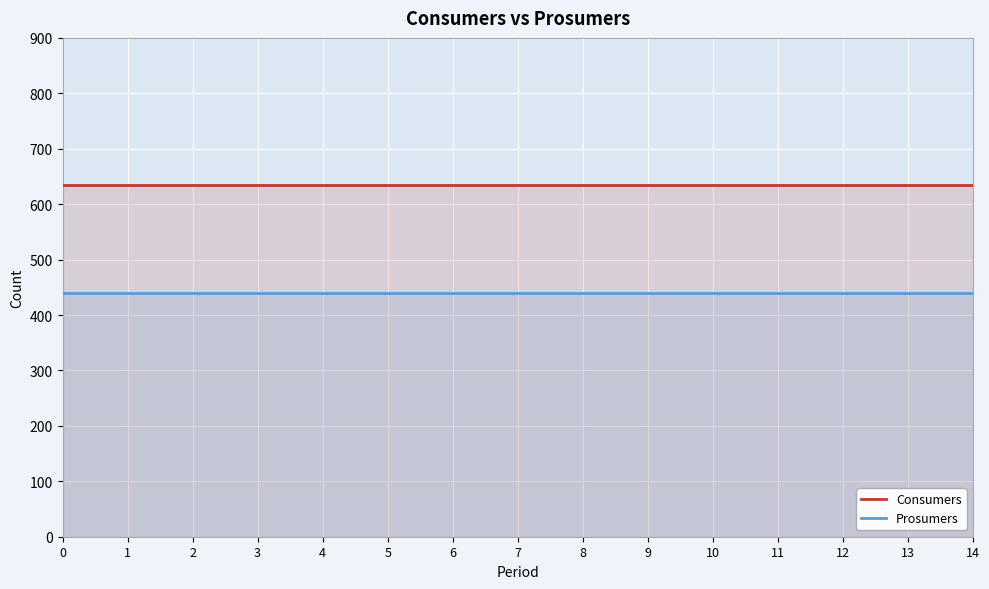

At 11, list the series in order from smallest to largest.

Prosumers, Consumers